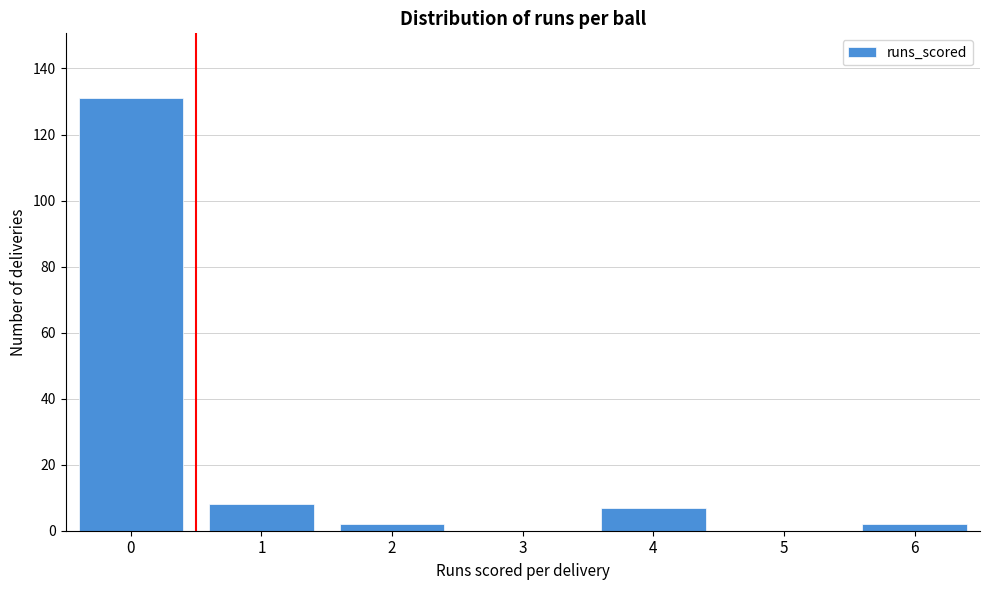

Reading left to right, what are all the values shown in this chart?

0=131	1=8	2=2	3=0	4=7	5=0	6=2